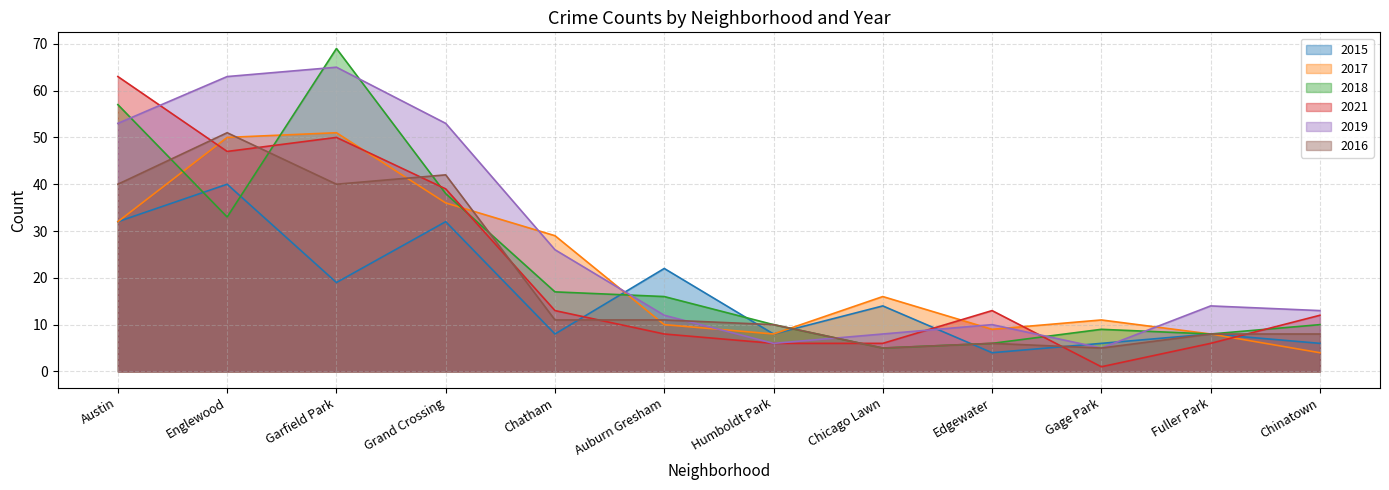

Does the chart display data point markers on the line(s)?

No